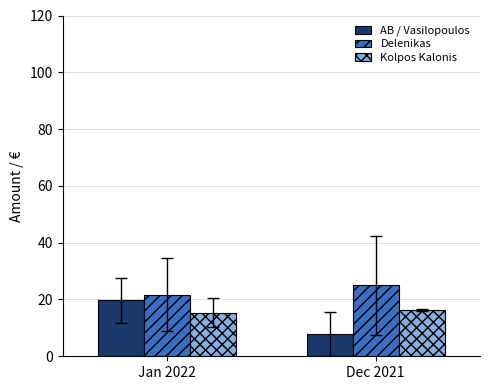

Reading left to right, extract all data points from this chart.

AB / Vasilopoulos: Jan 2022=19.7	Dec 2021=7.9
Delenikas: Jan 2022=21.6	Dec 2021=25.0
Kolpos Kalonis: Jan 2022=15.4	Dec 2021=16.3